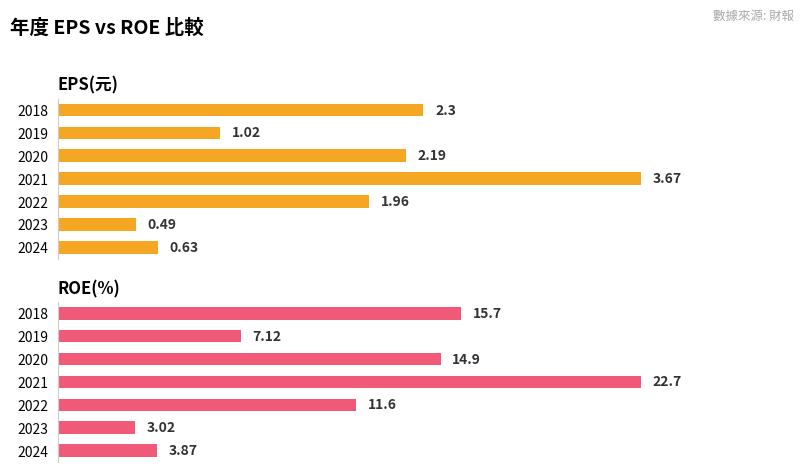

What is the value of the ROE(%) bar at the 6th from the left?

7.1